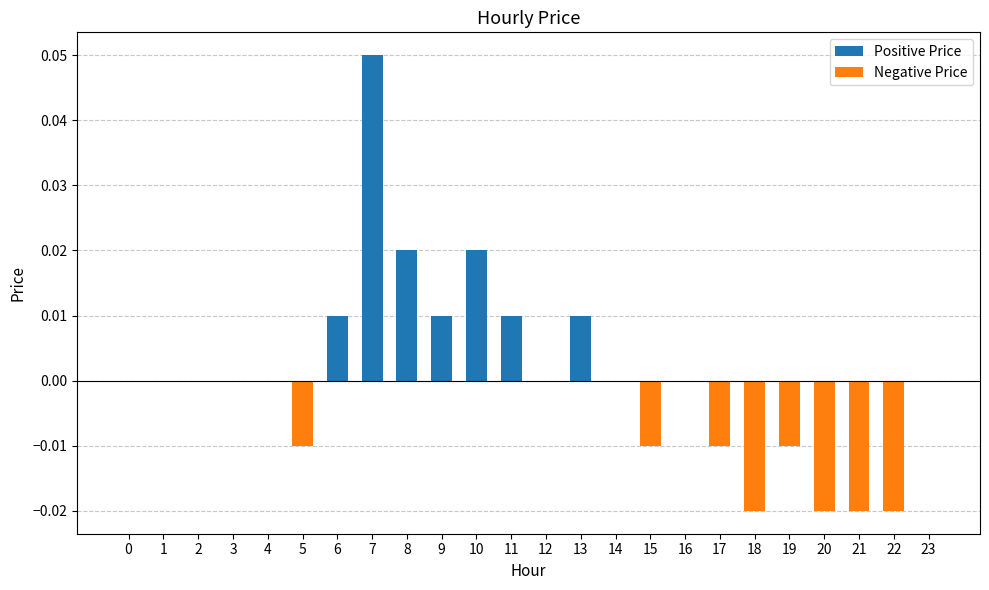

Are the bars horizontal?

No